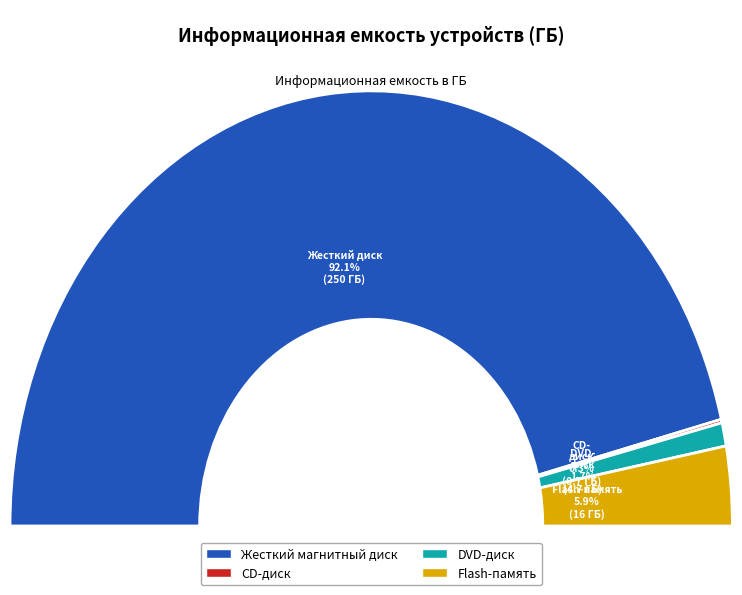

To the nearest percent, what portion does Flash-память represent?

6%